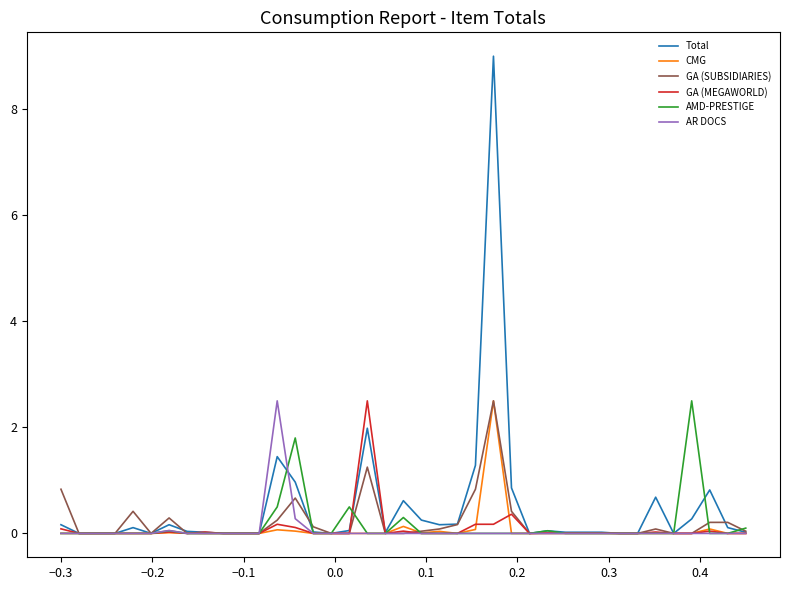

How many lines are shown in the chart?

6